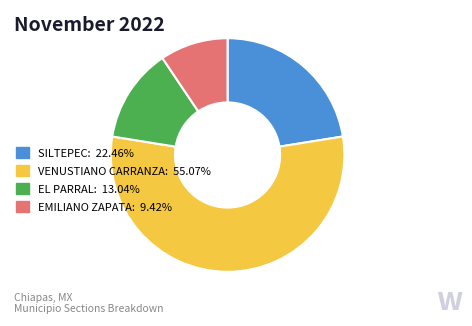

Count the number of slices in the pie.

4